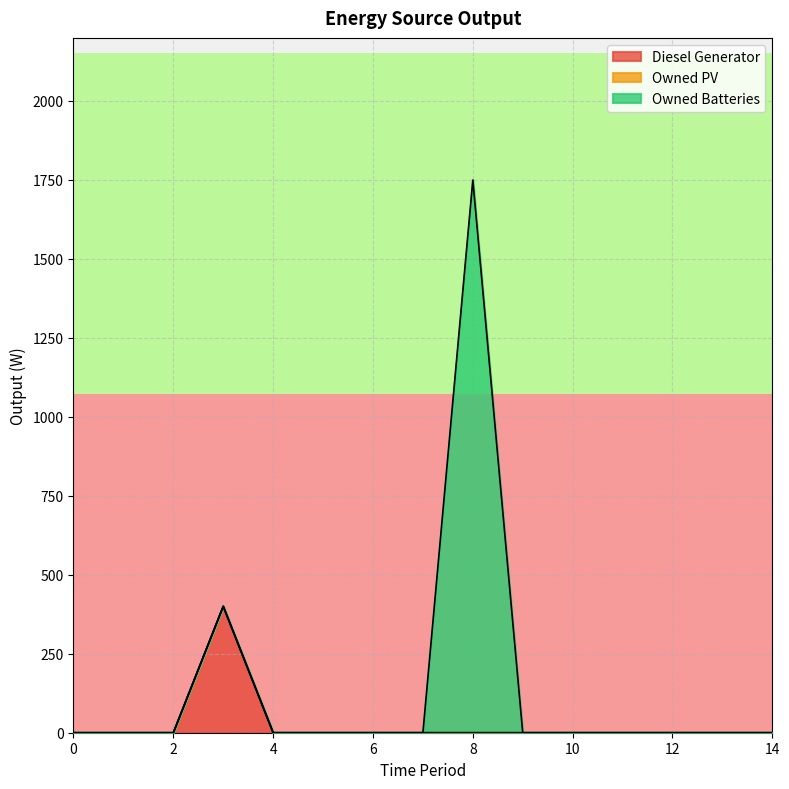

What is the highest value of the Diesel Generator series?

400